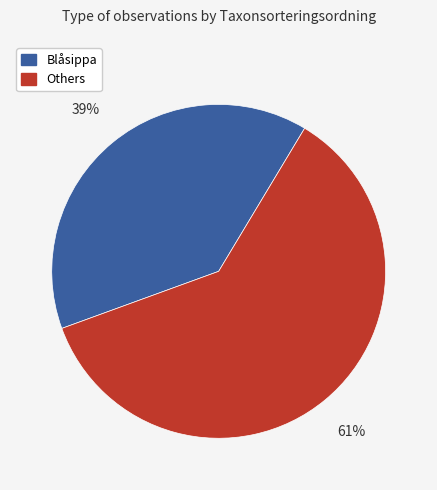

Is there any slice that represents more than half of the pie?

Yes